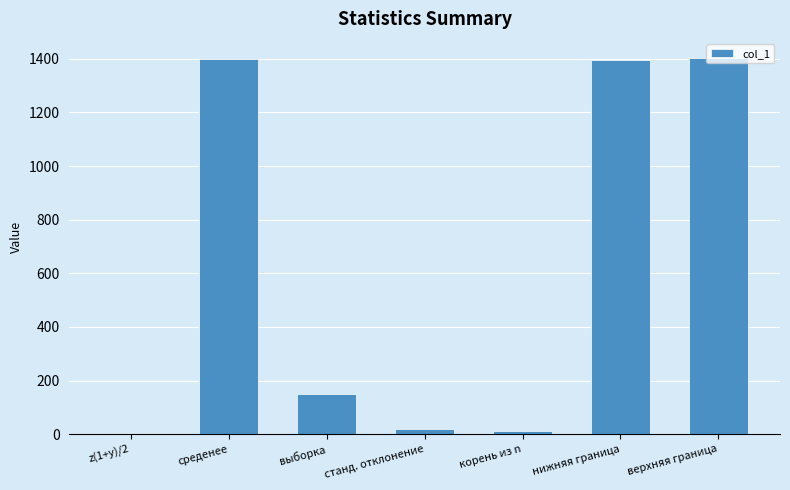

The chart shows a value of 225.6 at выборка. True or false?

False